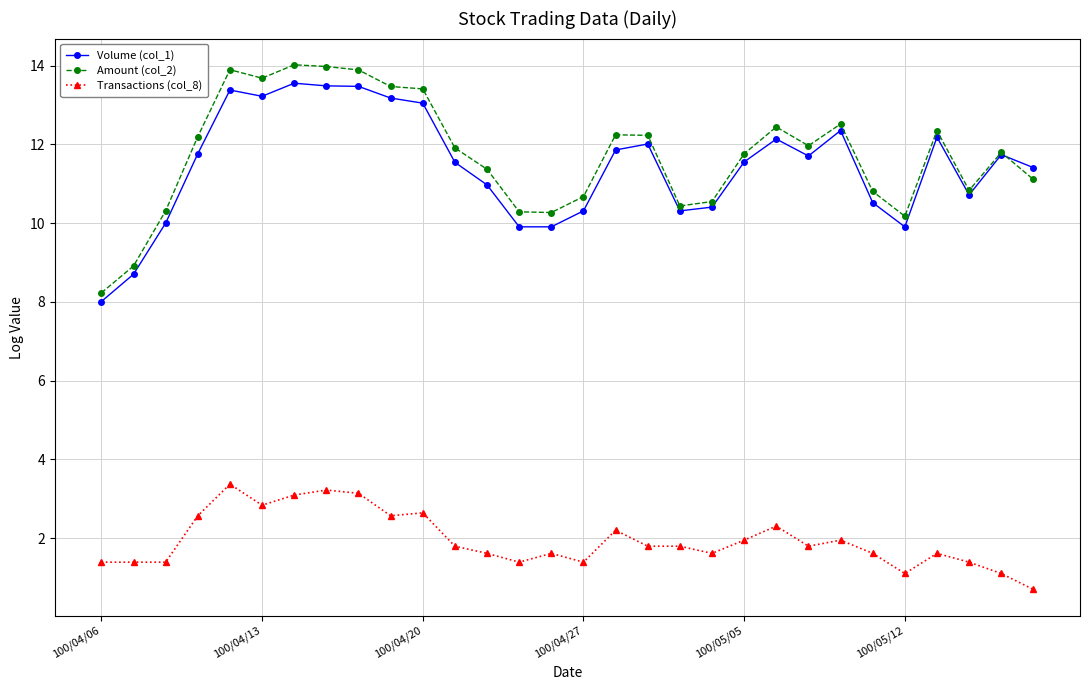

What is the lowest value of the Transactions (col_8) series?

0.7